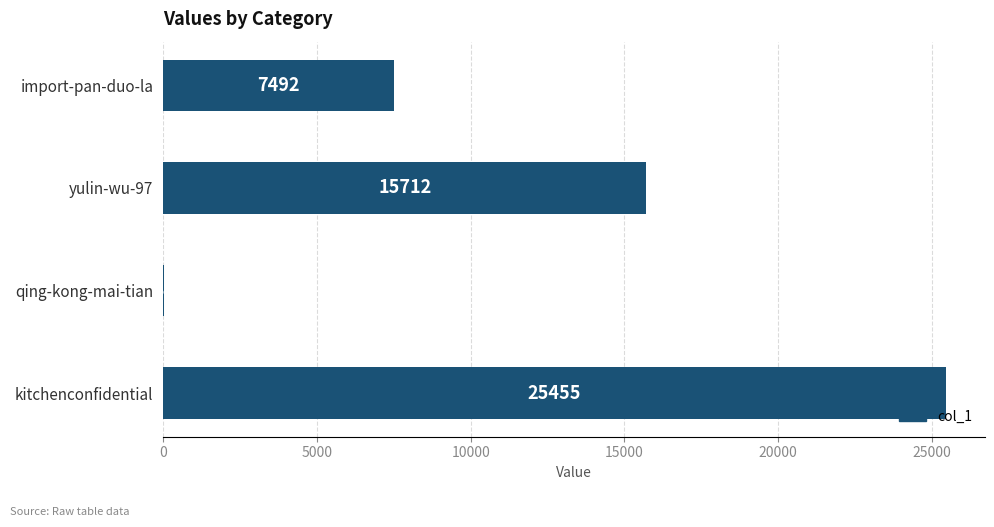

The value at import-pan-duo-la is 13007. True or false?

False